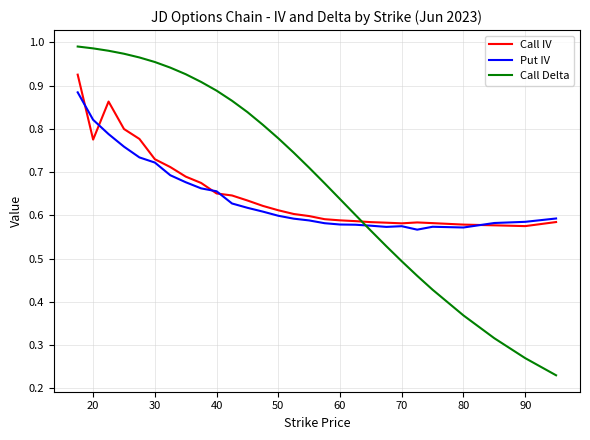

Which series has the largest total across all categories?

Call Delta